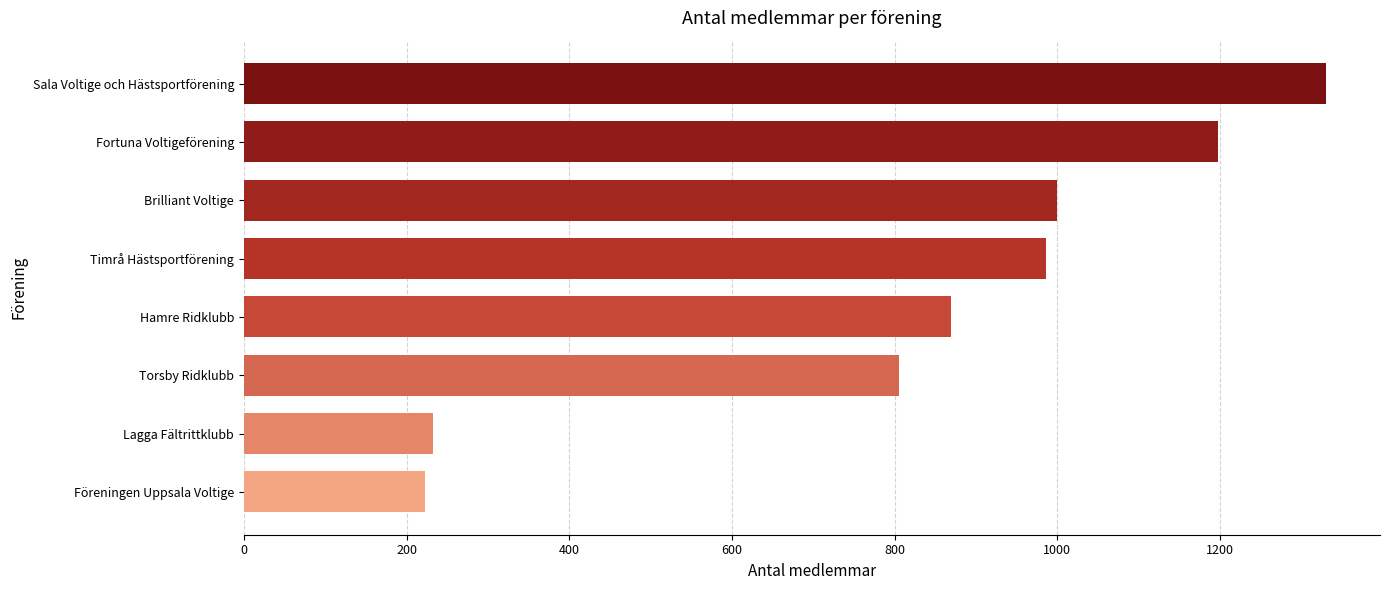

How many bars are there in total?

8